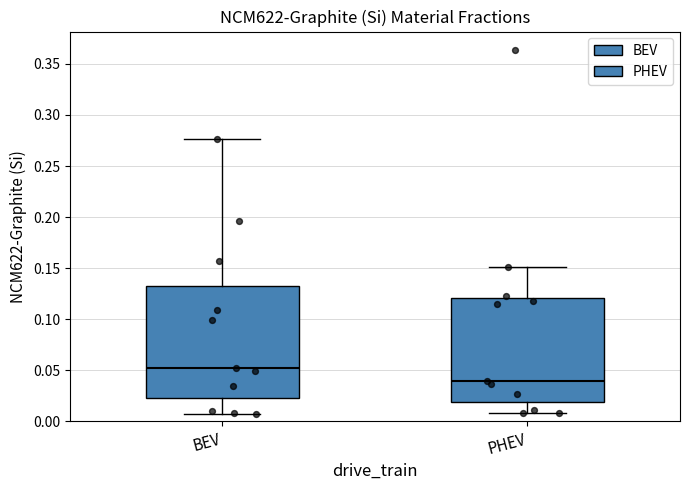

Reading left to right, transcribe this box plot: for each box, give where its median line is, the range the box spans, and where its two whiskers end, as read against the y-axis. The values are not printed on the chart, so give them approximately, as read against the axis.

BEV: median 0.055, box 0.025 to 0.135, whiskers 0.005 to 0.275
PHEV: median 0.040, box 0.020 to 0.120, whiskers 0.010 to 0.150